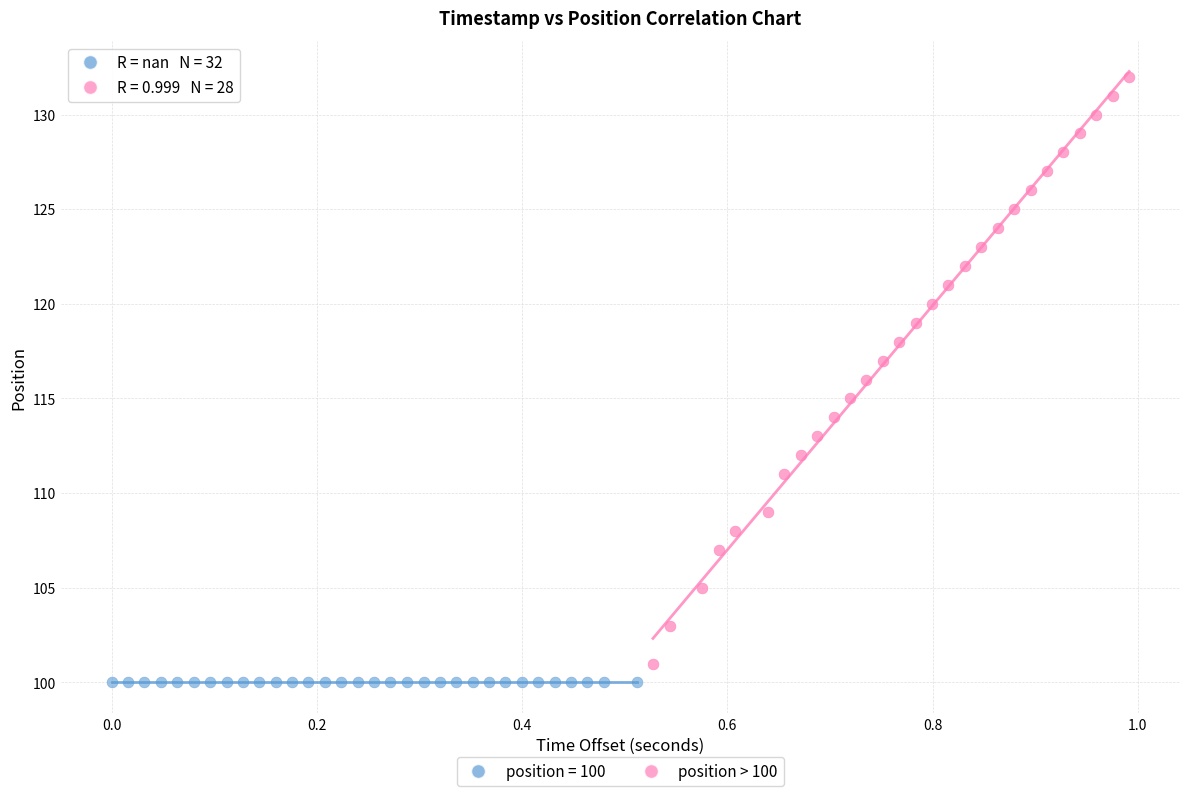

Which series contains the highest Y value?

position > 100